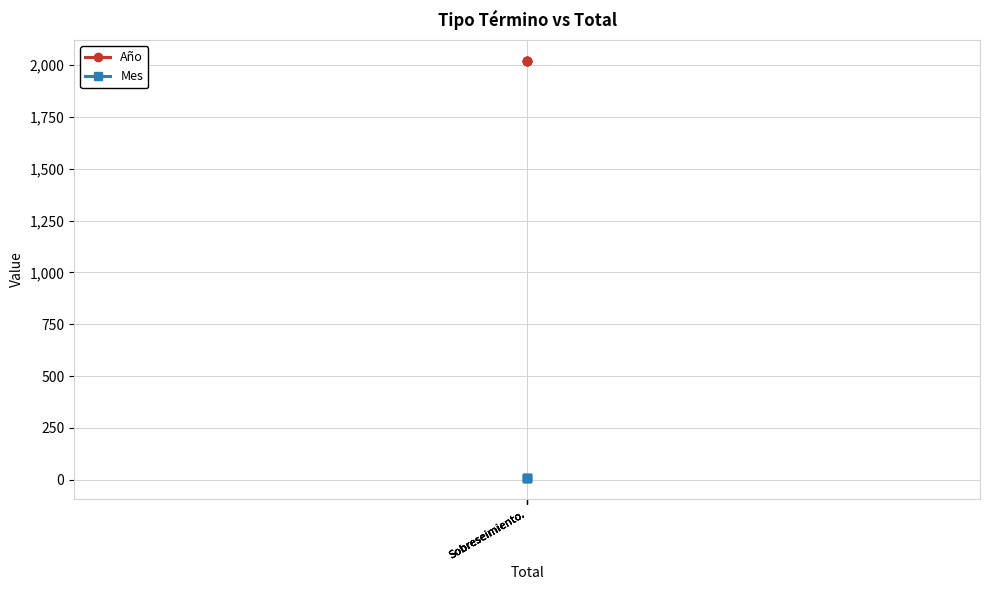

Reading right to left, extract all data points from this chart.

Año: Sobreseimiento.=2021	Sobreseimiento.=2021	Sobreseimiento.=2021	Sobreseimiento.=2021	Sobreseimiento.=2021
Mes: Sobreseimiento.=7	Sobreseimiento.=7	Sobreseimiento.=7	Sobreseimiento.=7	Sobreseimiento.=7